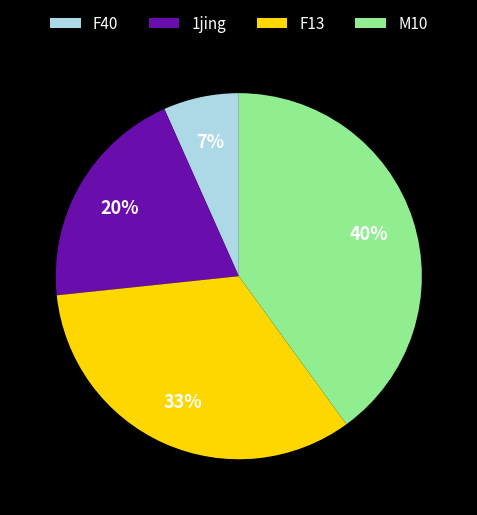

Do M10 and 1jing together represent more than half of the pie?

Yes